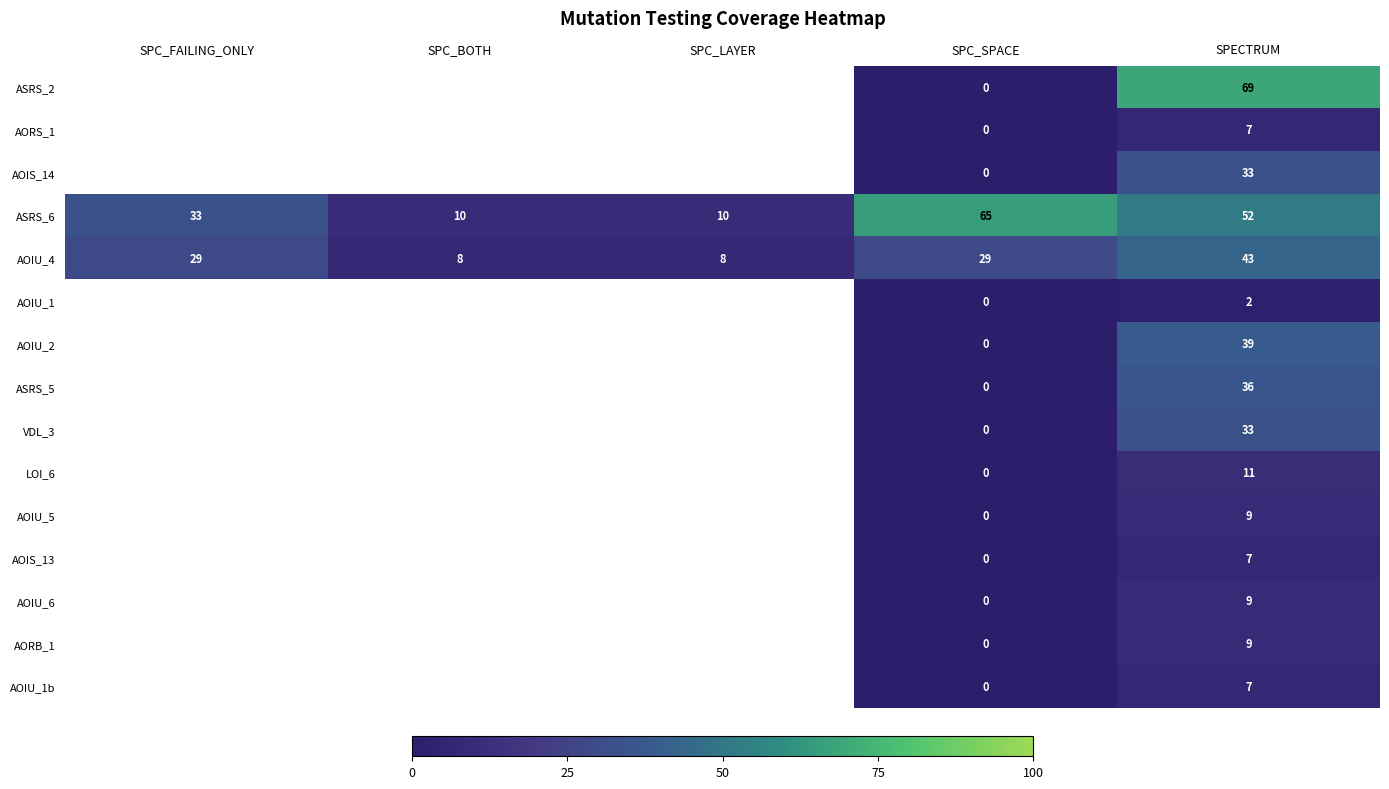

Between SPC_FAILING_ONLY and SPC_SPACE, which is larger?

SPC_SPACE